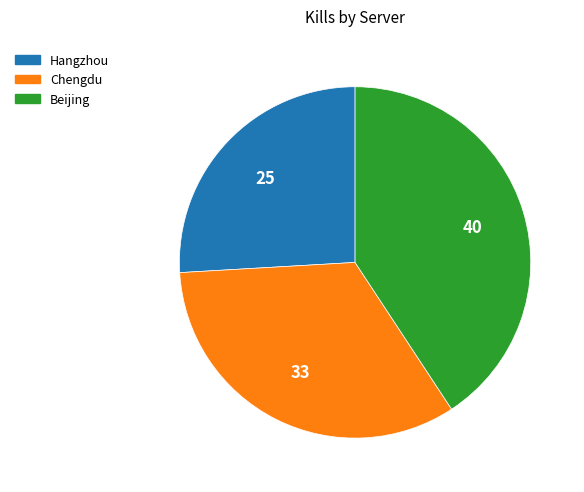

Which slice is the smallest?

Hangzhou